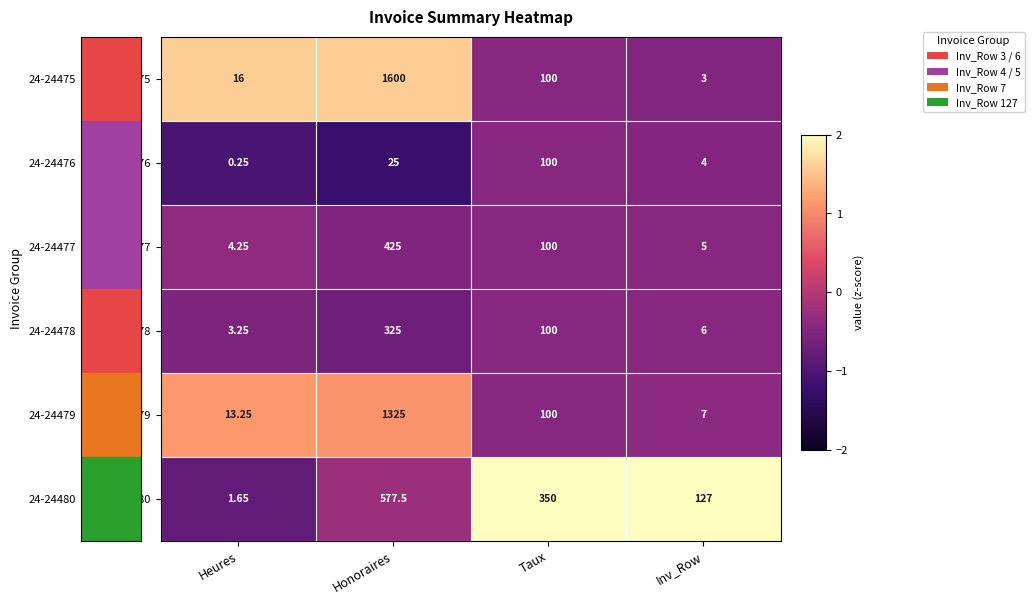

At which label does 24-24477 reach its peak?

Honoraires